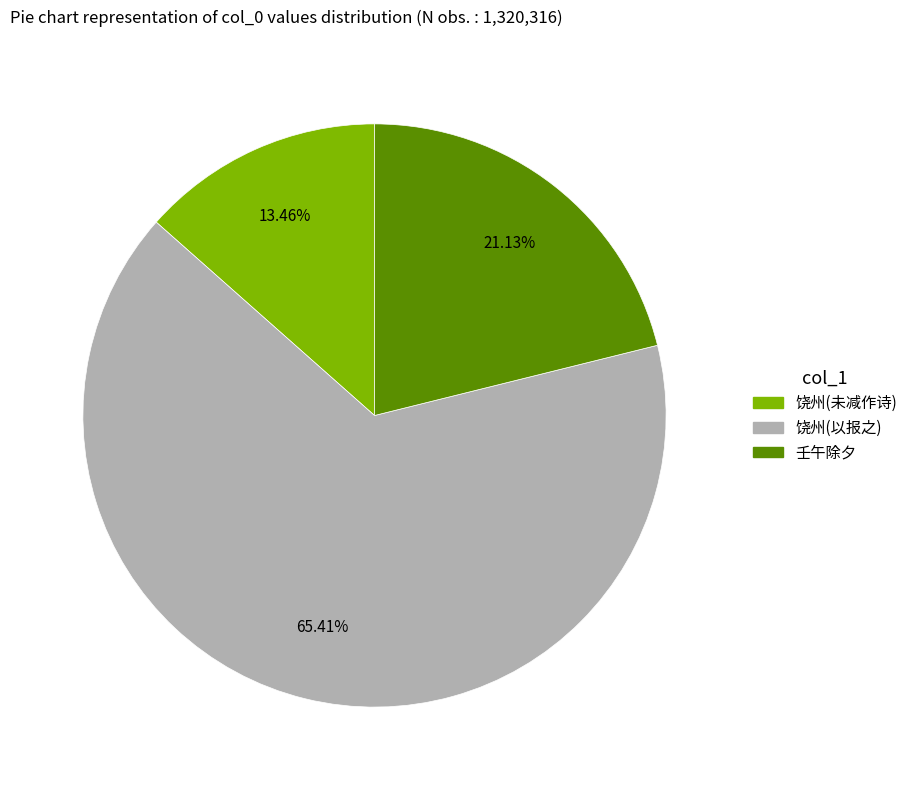

Count the number of slices in the pie.

3